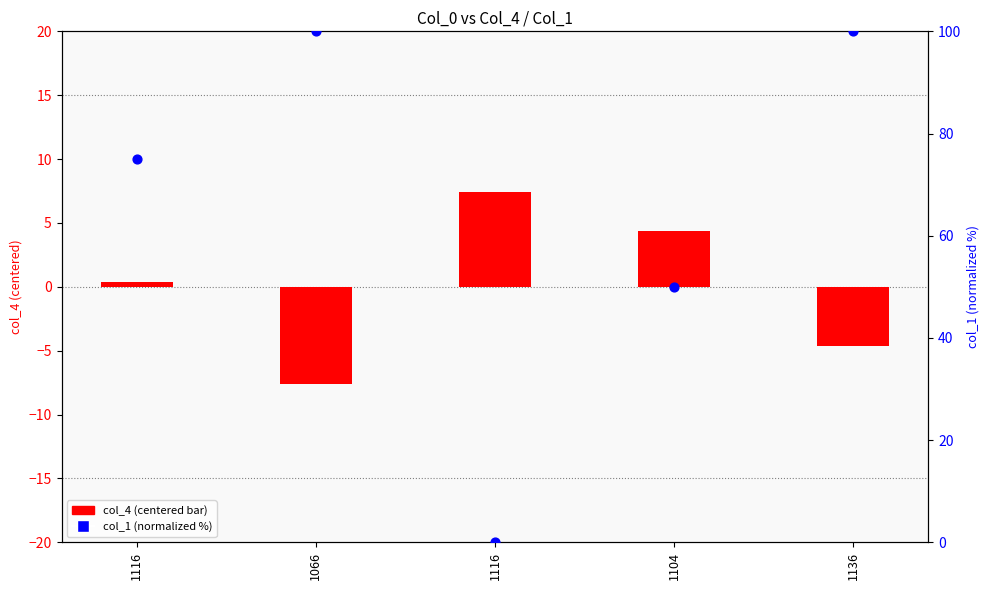

At which category is the sum across all series the highest?

1136